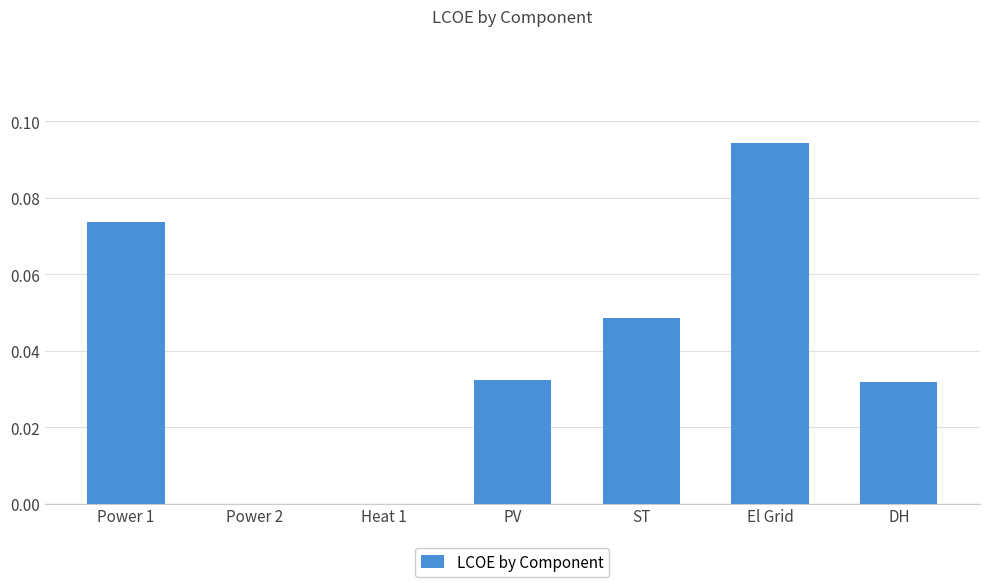

What is the sum of all values?

0.3